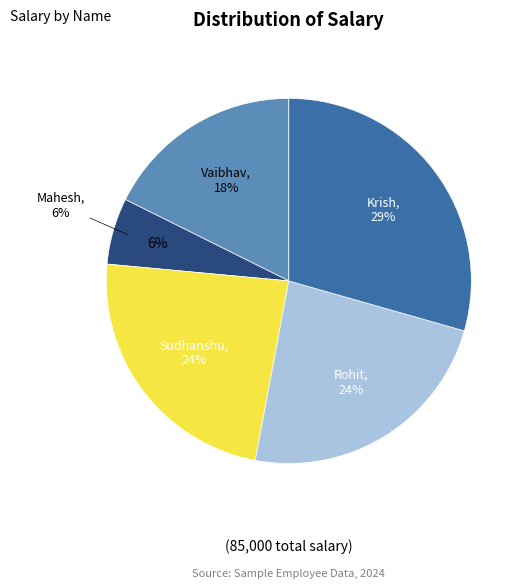

True or false: Mahesh accounts for 6% of the total.

True